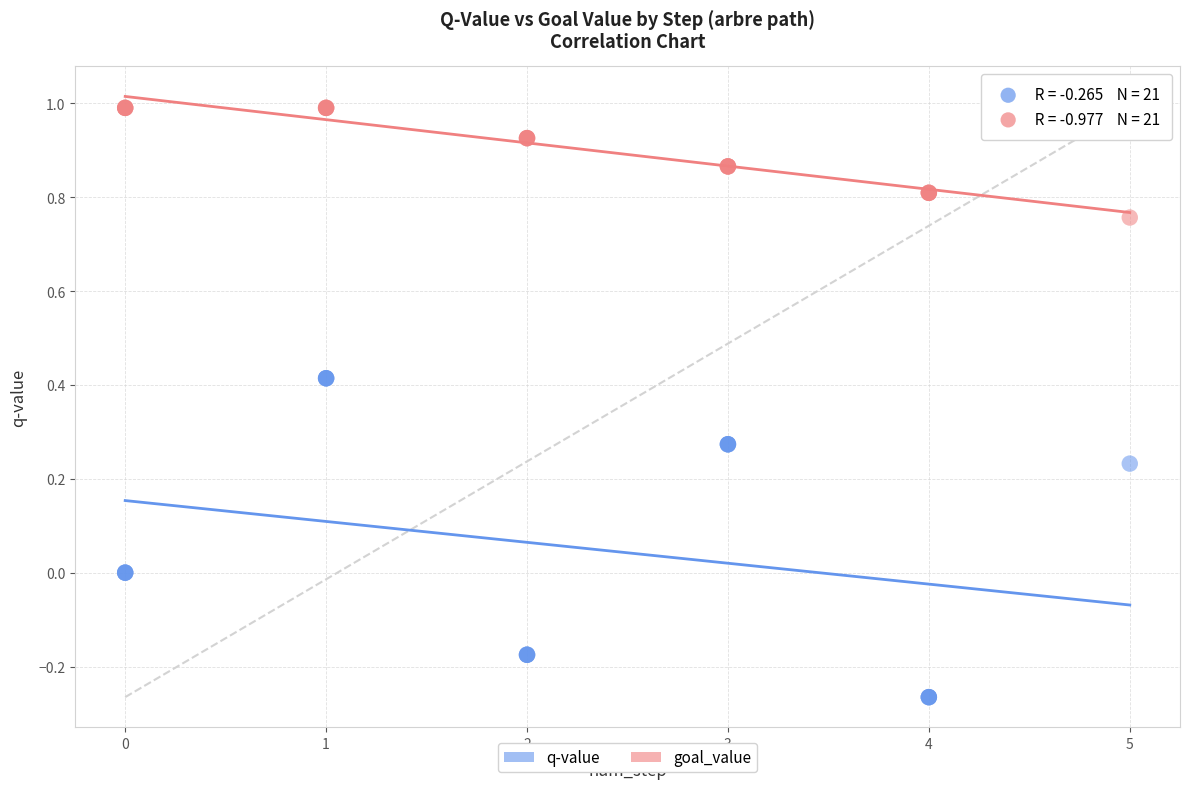

Which series reaches the maximum Y coordinate?

goal_value